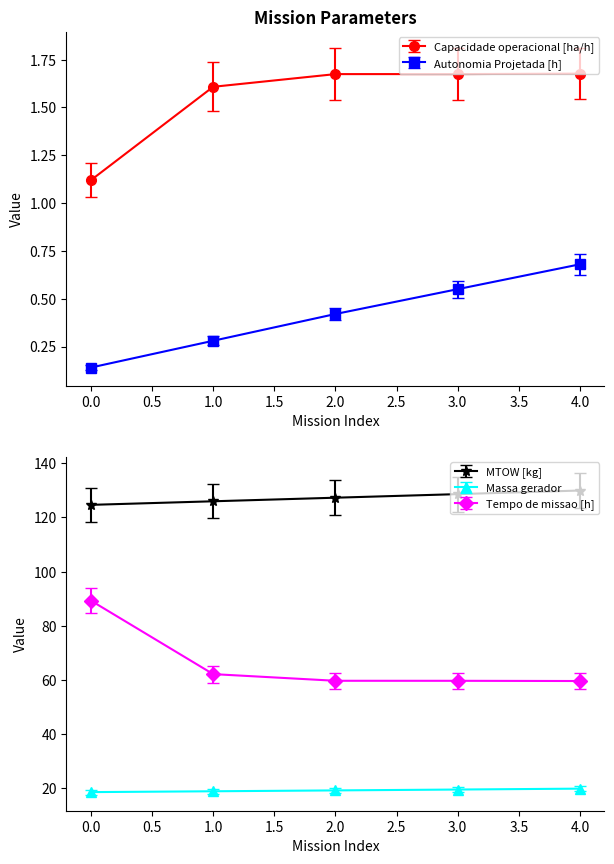

True or false: MTOW [kg] and Massa gerador intersect in this chart.

False